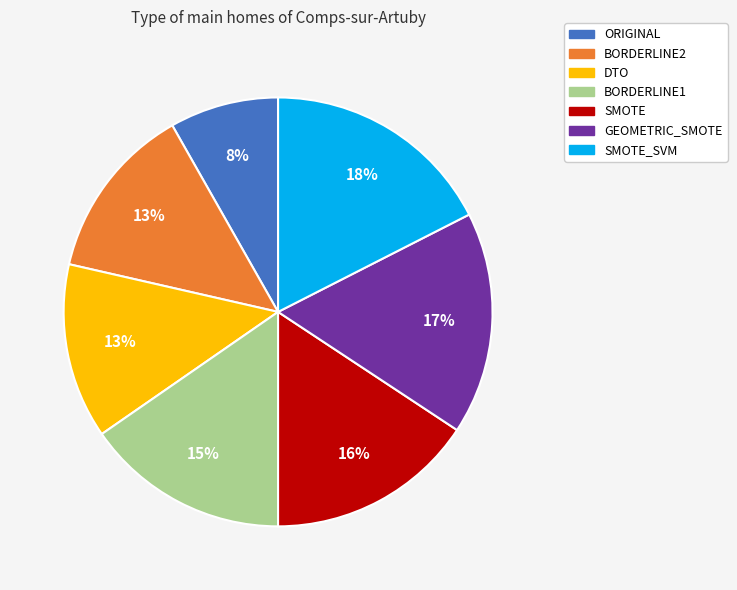

To the nearest percent, what is the average slice percentage?

14%